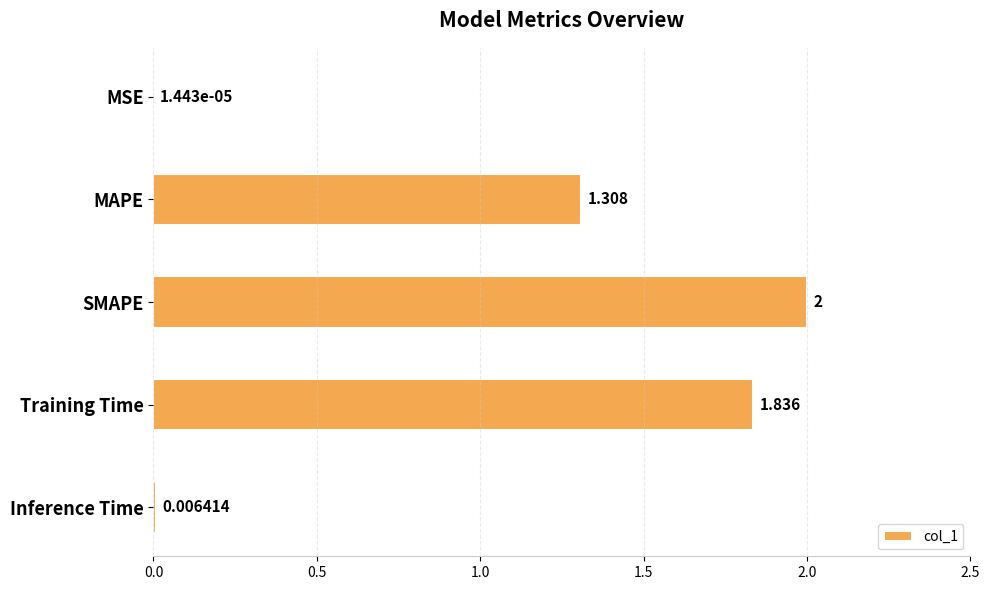

Which category has the highest value across all series?

SMAPE